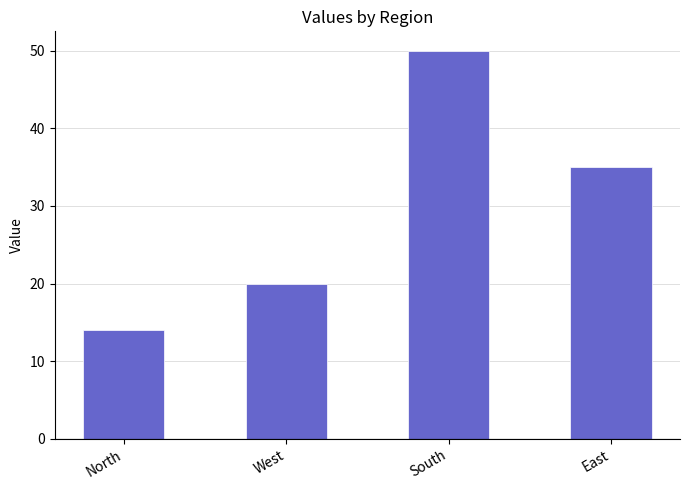

Rank the categories by value from highest to lowest.

South, East, West, North